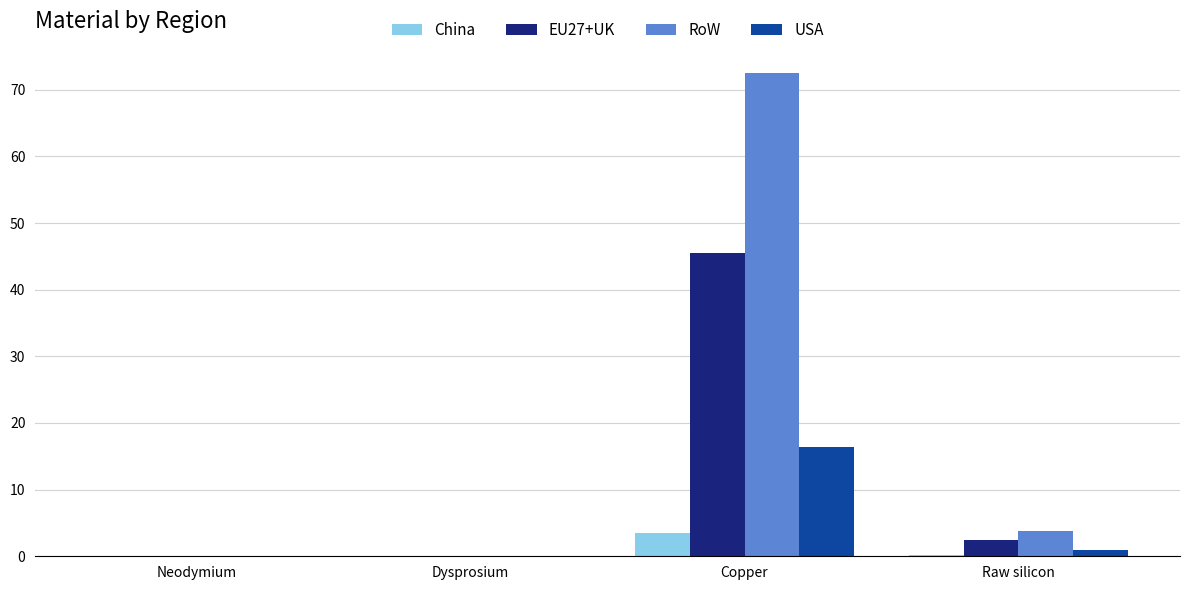

Is it true that USA equals 6.4 at Dysprosium?

False